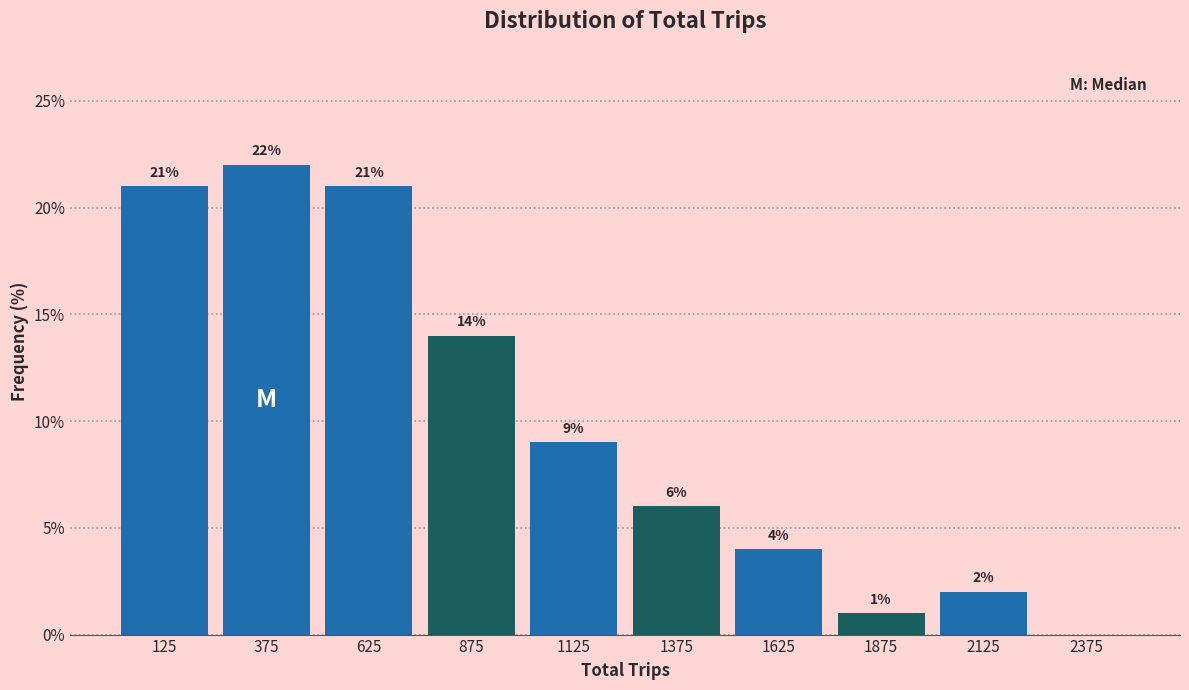

Over which range of the x-axis is the bar tallest?

250 to 500